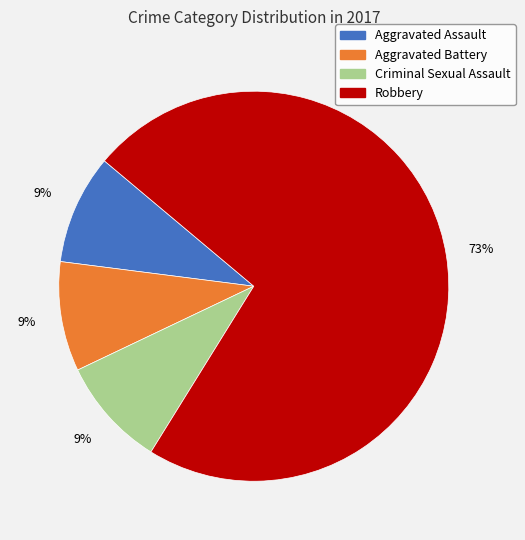

How many slices are in this pie chart?

4